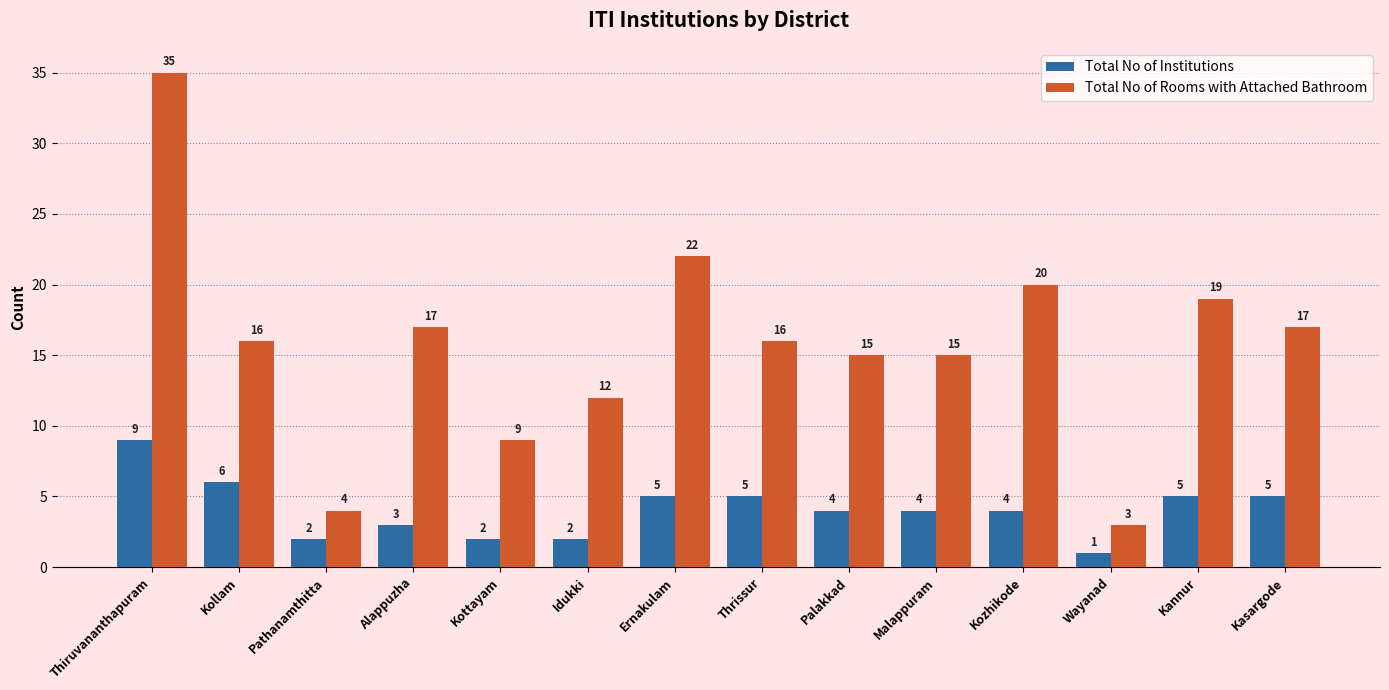

What is the total value across all series at Pathanamthitta?

6